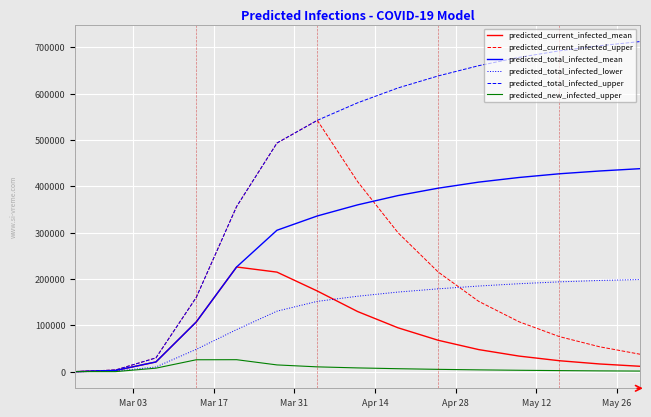

What is the maximum value for predicted_current_infected_mean?

226069